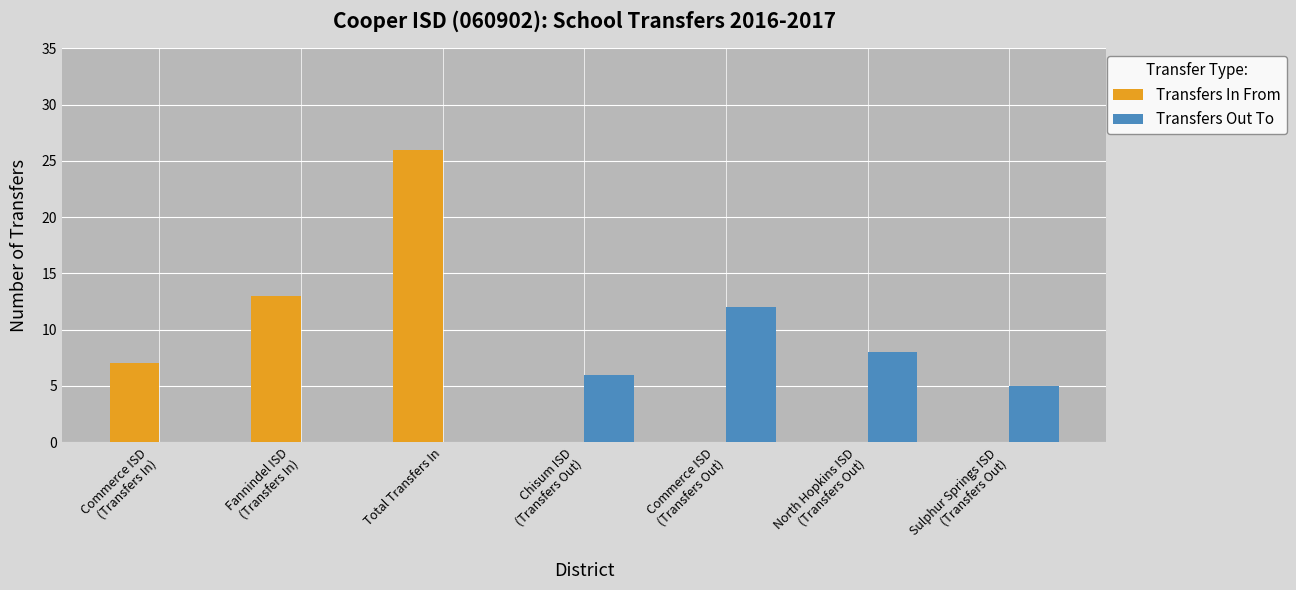

What is the sum of all Transfers Out To values?

31